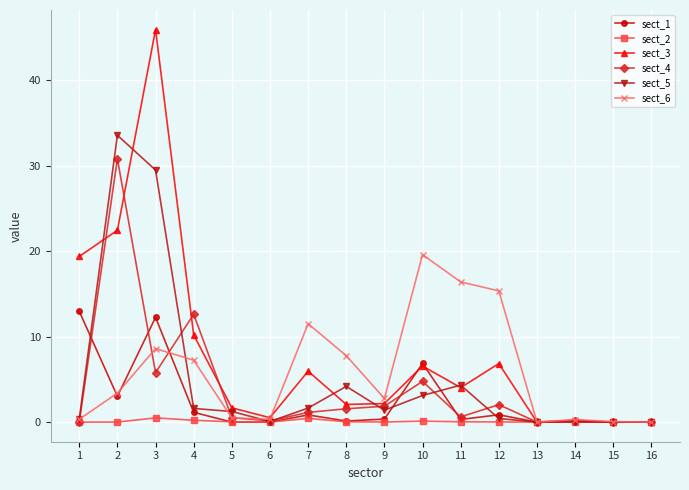

How many lines are shown in the chart?

6